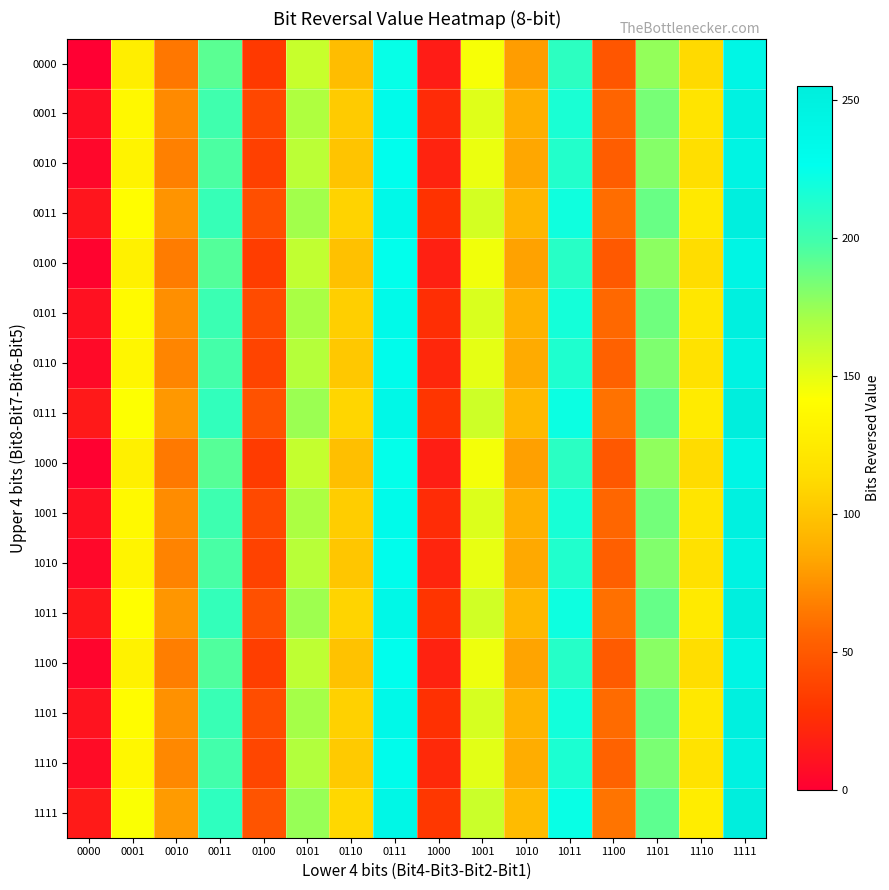

Reading right to left, list all the values displayed in this chart.

0000: 1111=240	1110=112	1101=176	1100=48	1011=208	1010=80	1001=144	1000=16	0111=224	0110=96	0101=160	0100=32	0011=192	0010=64	0001=128	0000=0
0001: 1111=248	1110=120	1101=184	1100=56	1011=216	1010=88	1001=152	1000=24	0111=232	0110=104	0101=168	0100=40	0011=200	0010=72	0001=136	0000=8
0010: 1111=244	1110=116	1101=180	1100=52	1011=212	1010=84	1001=148	1000=20	0111=228	0110=100	0101=164	0100=36	0011=196	0010=68	0001=132	0000=4
0011: 1111=252	1110=124	1101=188	1100=60	1011=220	1010=92	1001=156	1000=28	0111=236	0110=108	0101=172	0100=44	0011=204	0010=76	0001=140	0000=12
0100: 1111=242	1110=114	1101=178	1100=50	1011=210	1010=82	1001=146	1000=18	0111=226	0110=98	0101=162	0100=34	0011=194	0010=66	0001=130	0000=2
0101: 1111=250	1110=122	1101=186	1100=58	1011=218	1010=90	1001=154	1000=26	0111=234	0110=106	0101=170	0100=42	0011=202	0010=74	0001=138	0000=10
0110: 1111=246	1110=118	1101=182	1100=54	1011=214	1010=86	1001=150	1000=22	0111=230	0110=102	0101=166	0100=38	0011=198	0010=70	0001=134	0000=6
0111: 1111=254	1110=126	1101=190	1100=62	1011=222	1010=94	1001=158	1000=30	0111=238	0110=110	0101=174	0100=46	0011=206	0010=78	0001=142	0000=14
1000: 1111=241	1110=113	1101=177	1100=49	1011=209	1010=81	1001=145	1000=17	0111=225	0110=97	0101=161	0100=33	0011=193	0010=65	0001=129	0000=1
1001: 1111=249	1110=121	1101=185	1100=57	1011=217	1010=89	1001=153	1000=25	0111=233	0110=105	0101=169	0100=41	0011=201	0010=73	0001=137	0000=9
1010: 1111=245	1110=117	1101=181	1100=53	1011=213	1010=85	1001=149	1000=21	0111=229	0110=101	0101=165	0100=37	0011=197	0010=69	0001=133	0000=5
1011: 1111=253	1110=125	1101=189	1100=61	1011=221	1010=93	1001=157	1000=29	0111=237	0110=109	0101=173	0100=45	0011=205	0010=77	0001=141	0000=13
1100: 1111=243	1110=115	1101=179	1100=51	1011=211	1010=83	1001=147	1000=19	0111=227	0110=99	0101=163	0100=35	0011=195	0010=67	0001=131	0000=3
1101: 1111=251	1110=123	1101=187	1100=59	1011=219	1010=91	1001=155	1000=27	0111=235	0110=107	0101=171	0100=43	0011=203	0010=75	0001=139	0000=11
1110: 1111=247	1110=119	1101=183	1100=55	1011=215	1010=87	1001=151	1000=23	0111=231	0110=103	0101=167	0100=39	0011=199	0010=71	0001=135	0000=7
1111: 1111=255	1110=127	1101=191	1100=63	1011=223	1010=95	1001=159	1000=31	0111=239	0110=111	0101=175	0100=47	0011=207	0010=79	0001=143	0000=15